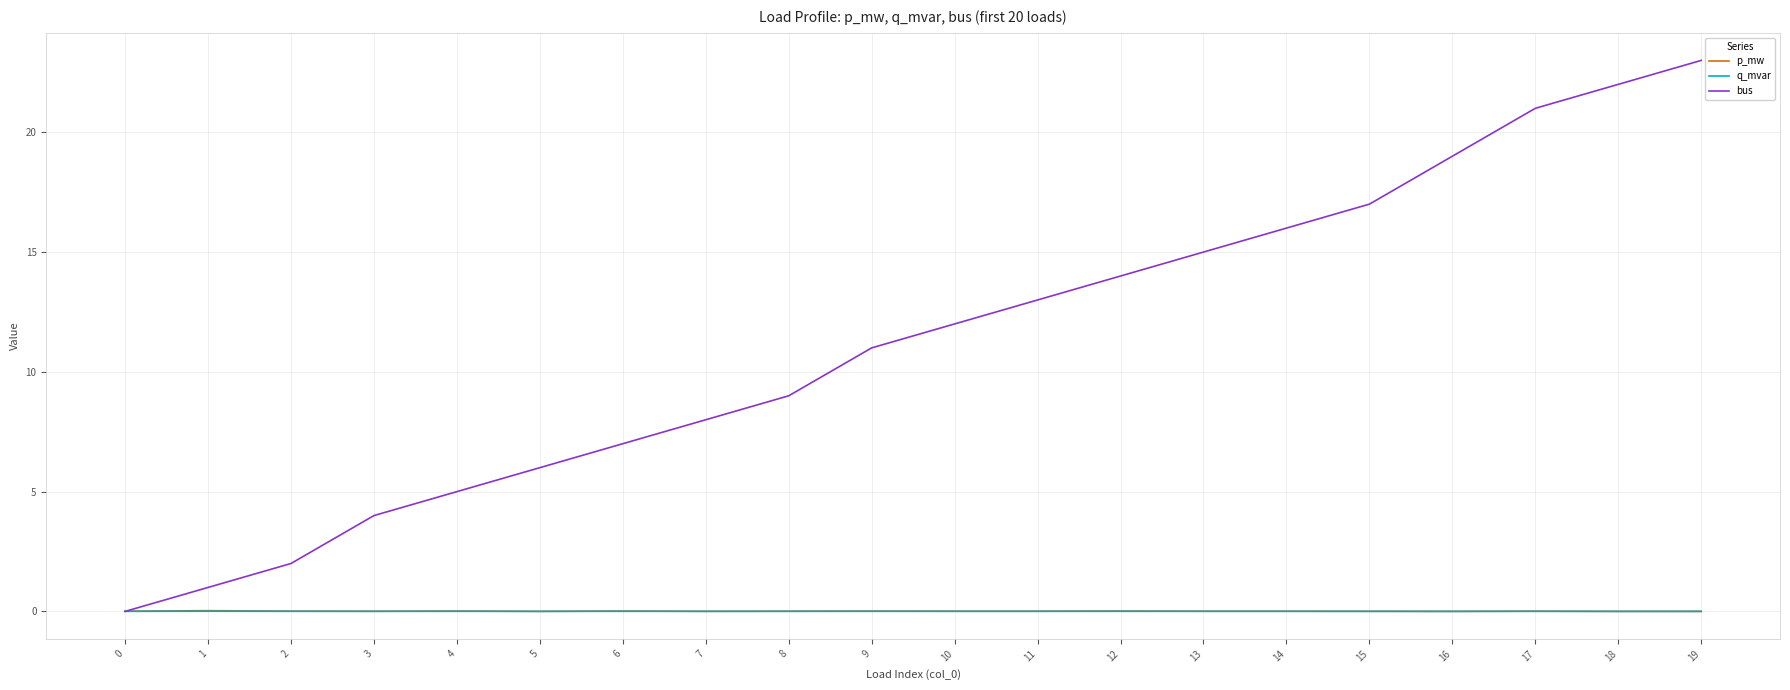

Between 10 and 19, which series saw the biggest shift?

bus